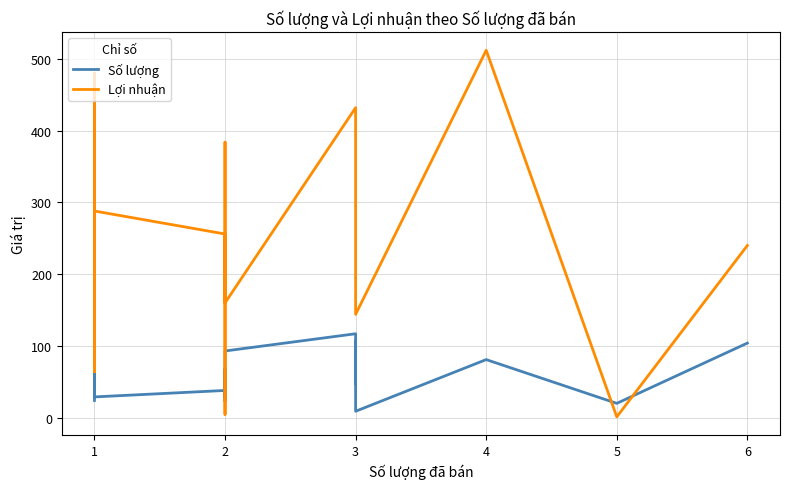

What is the lowest value of the Lợi nhuận series?

1.2